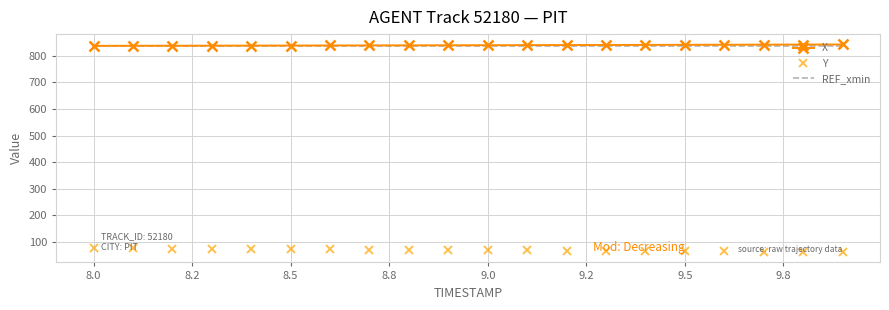

True or false: X and Y cross at least once.

False